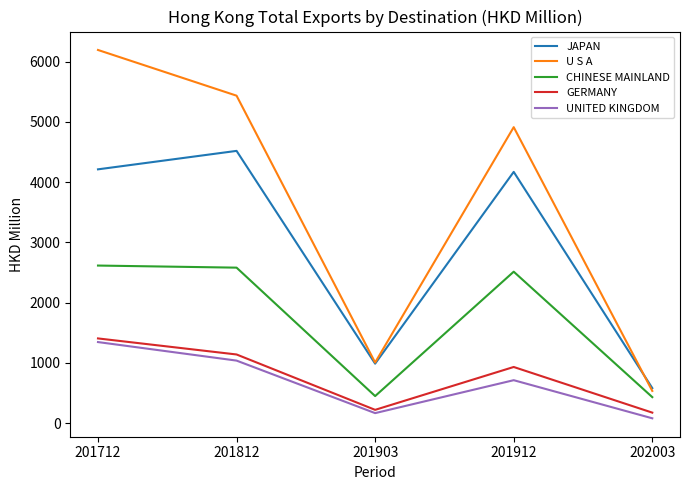

What is the spread (max minus min) of values at 201812?

4397.6